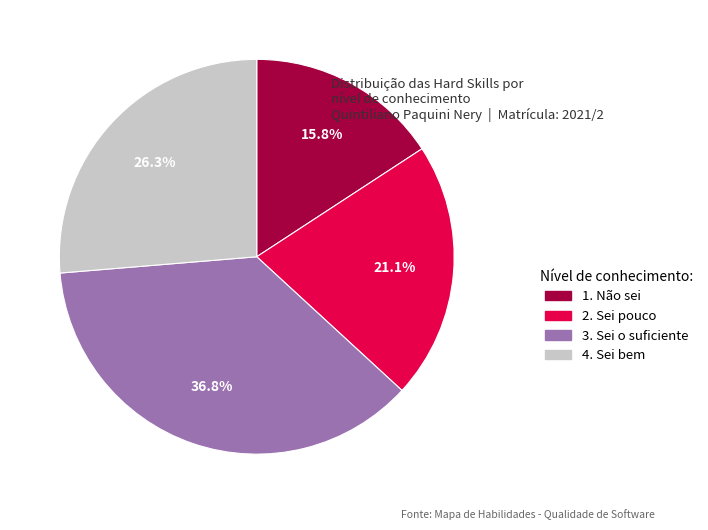

Does any single category account for the majority?

No